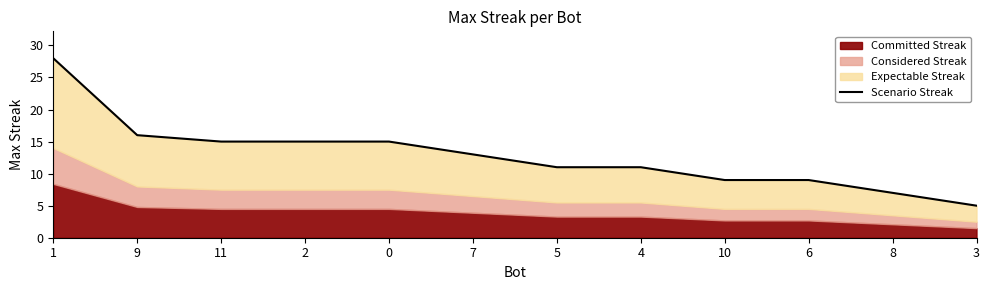

What is the label of the 11th point from the left?

8